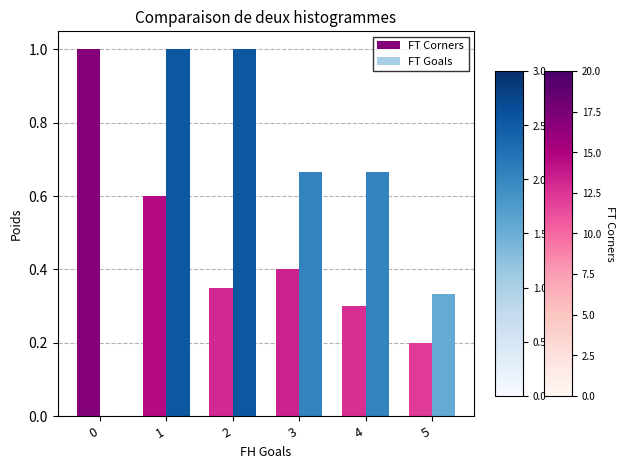

The FT Goals series shows 0.3 at 5. True or false?

True